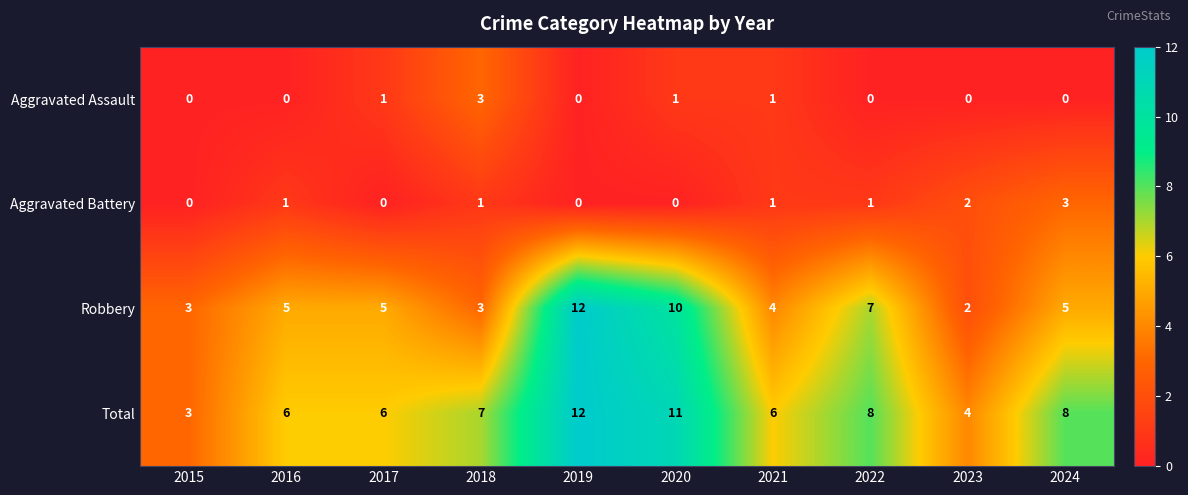

At which label does Robbery reach its minimum?

2023